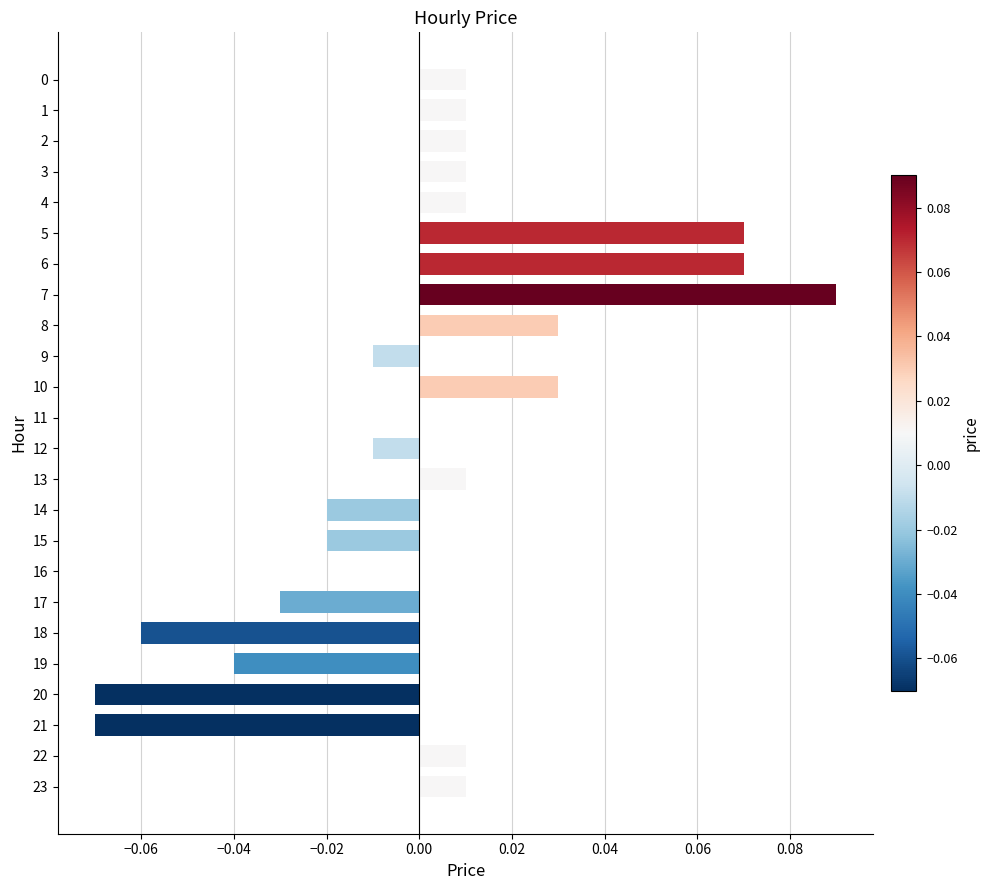

True or false: the data shows 0.0 at 23.

True